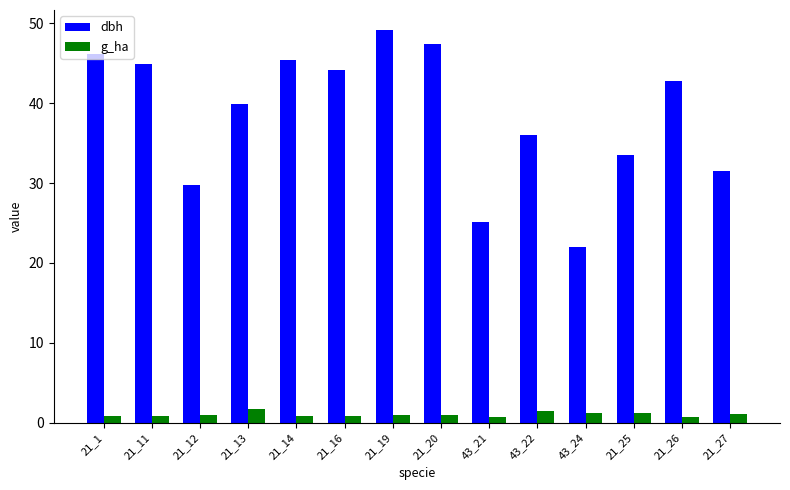

Which series has the widest spread of values?

dbh